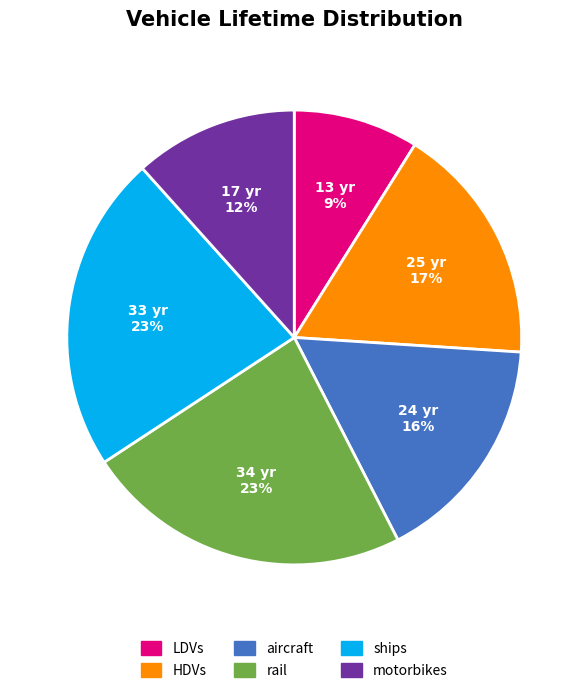

True or false: LDVs accounts for 9% of the total.

True